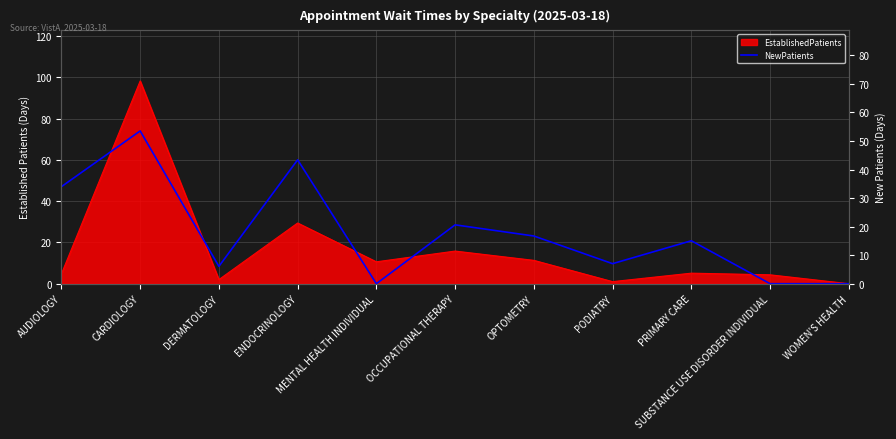

Where is the first local maximum?

CARDIOLOGY